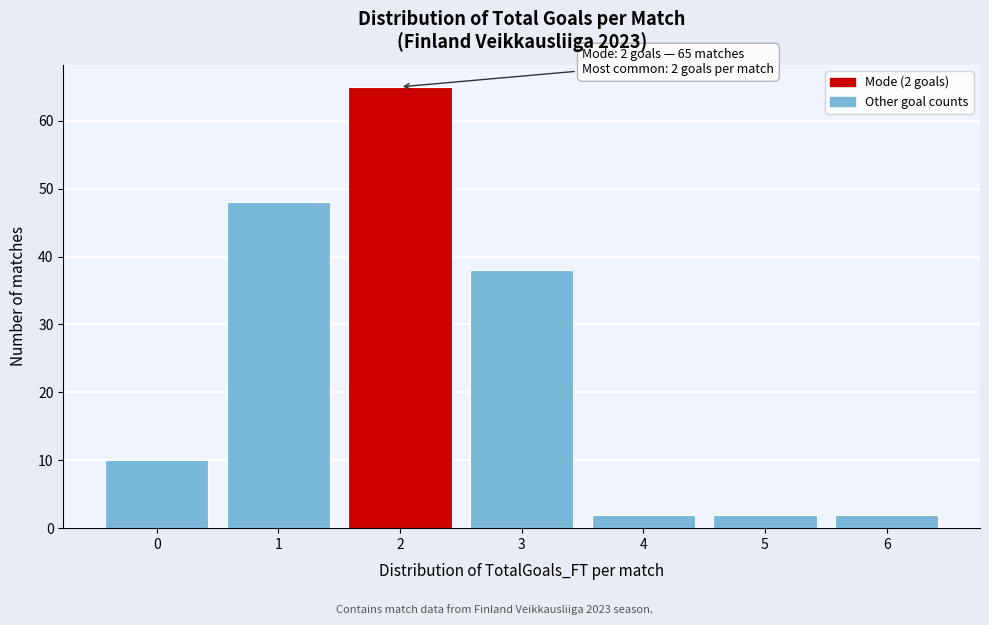

Over which range of the x-axis is the bar tallest?

1.5 to 2.5